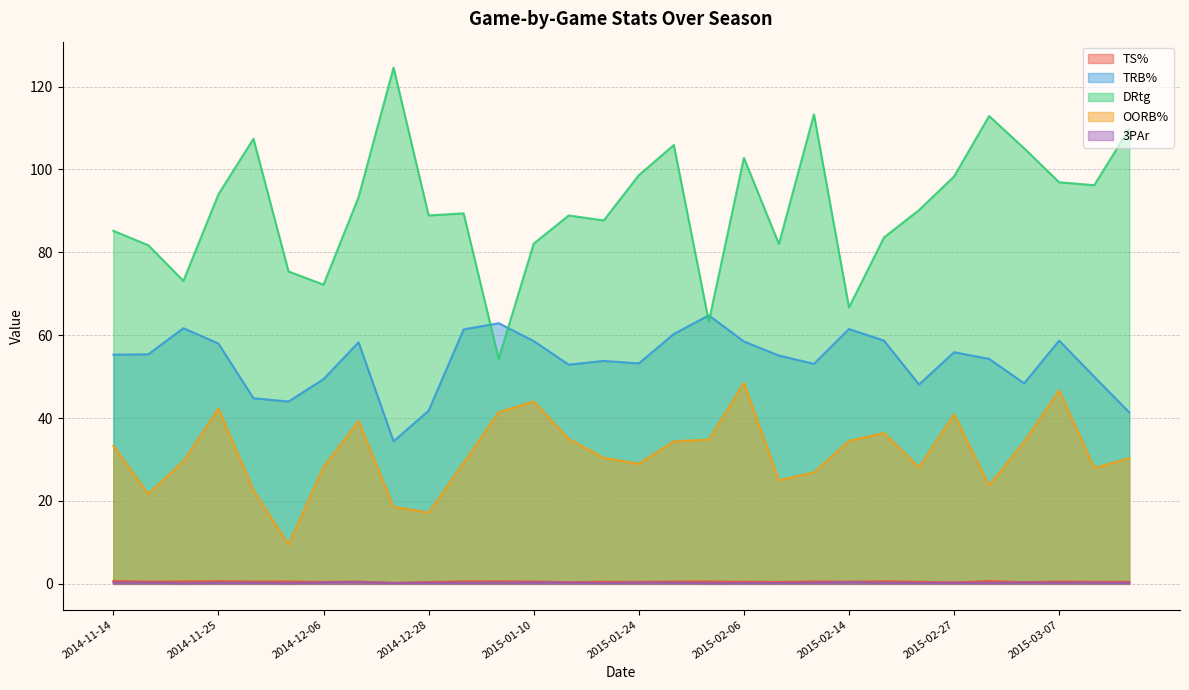

What is the sum of the OORB% values at 2014-12-30 and 2014-11-14?

62.5